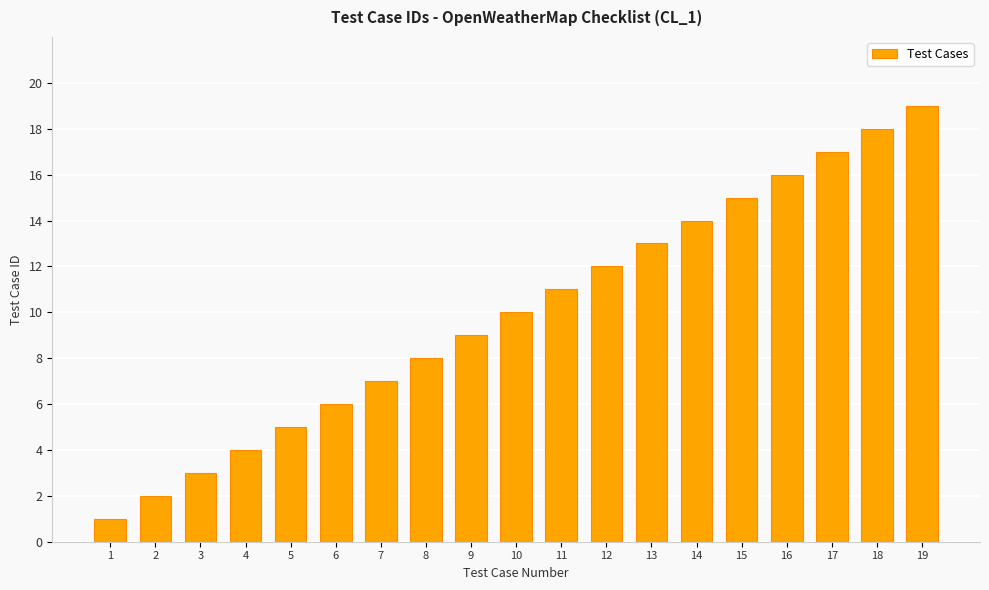

Reading left to right, extract all data points from this chart.

1	2	3	4	5	6	7	8	9	10	11	12	13	14	15	16	17	18	19